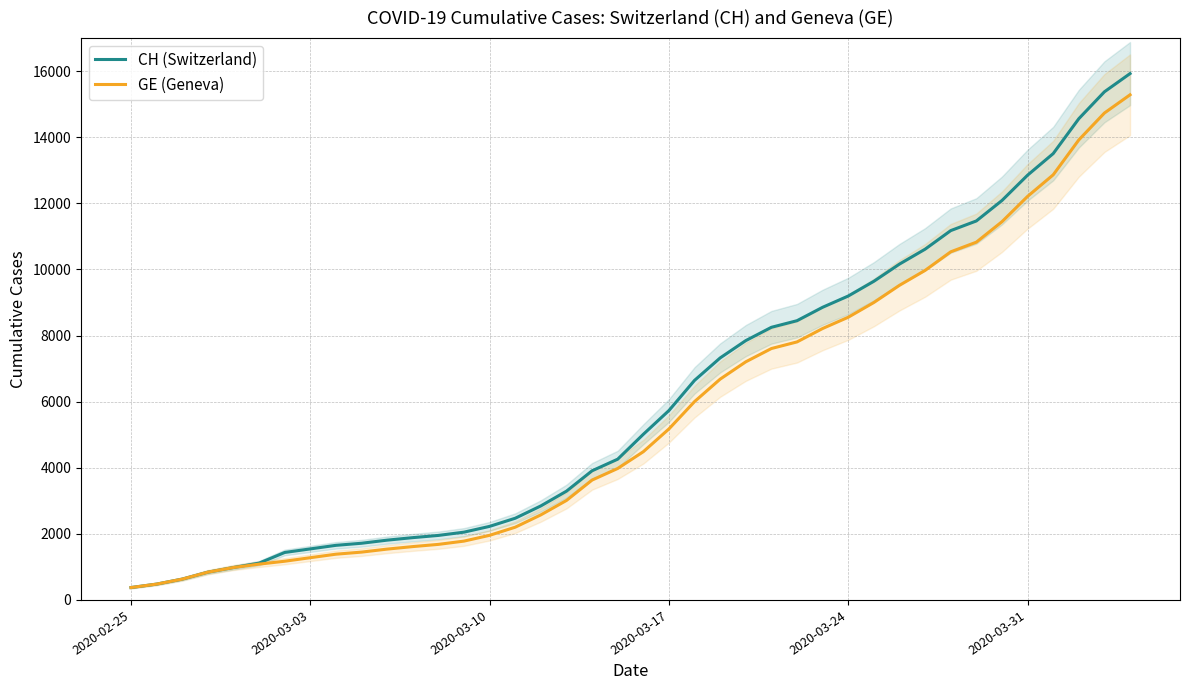

How many data points in GE (Geneva) are less than 4485?

20